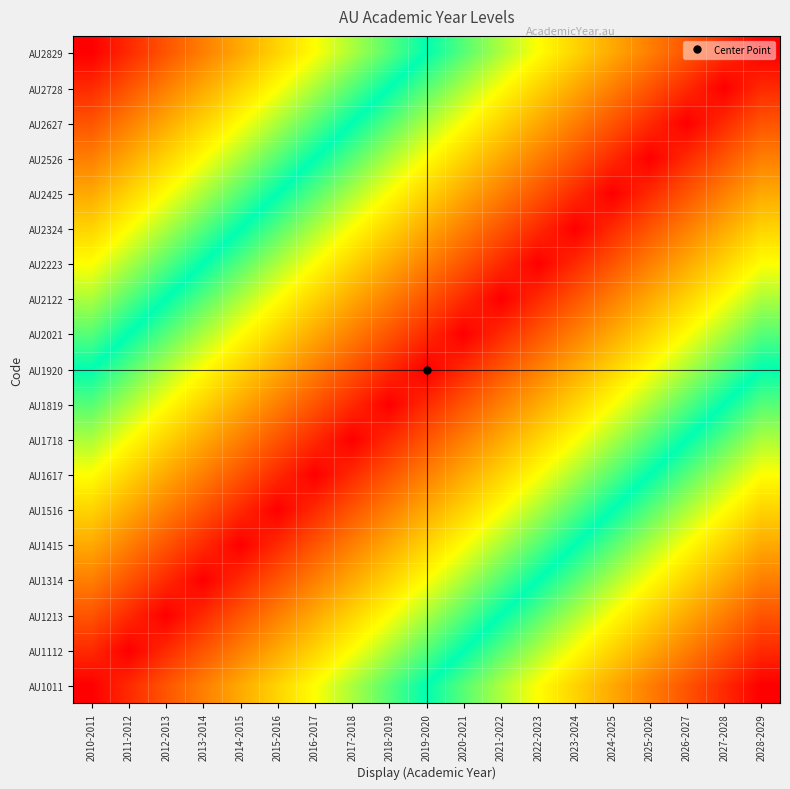

What is the total value across all series at 2025-2026?

126